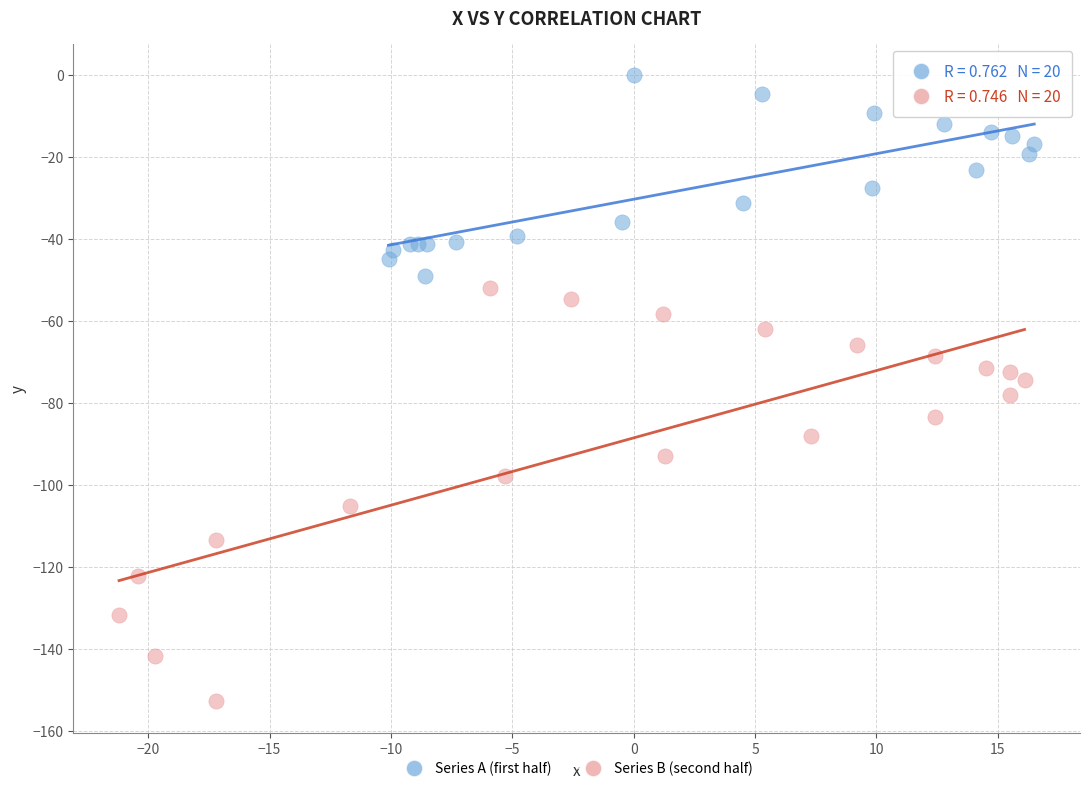

Which series has the largest Y range (max minus min)?

Series B (second half)